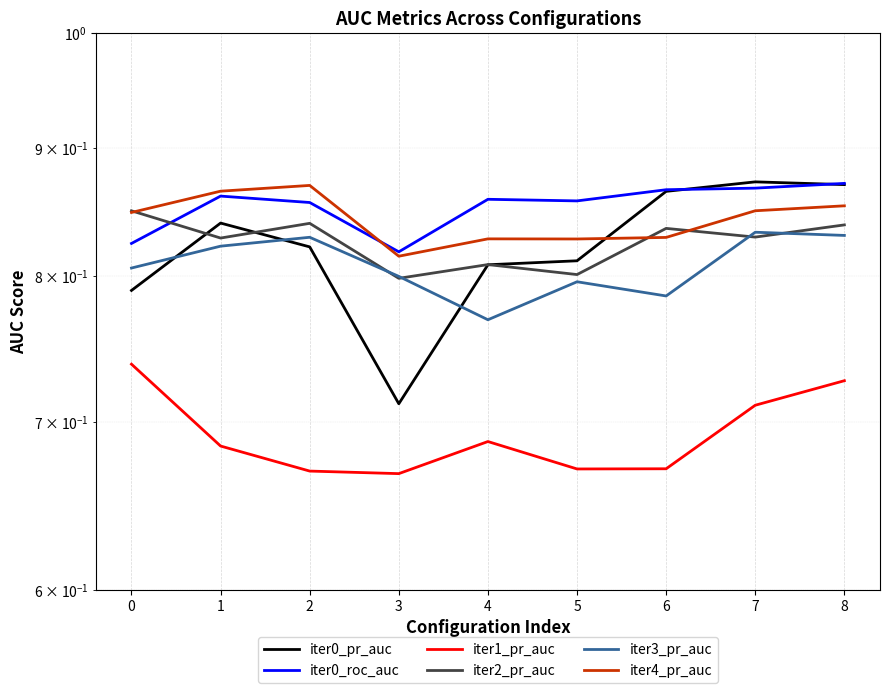

Reading left to right, what are all the values shown in this chart?

iter0_pr_auc: 0.8	0.8	0.8	0.7	0.8	0.8	0.9	0.9	0.9
iter0_roc_auc: 0.8	0.9	0.9	0.8	0.9	0.9	0.9	0.9	0.9
iter1_pr_auc: 0.7	0.7	0.7	0.7	0.7	0.7	0.7	0.7	0.7
iter2_pr_auc: 0.8	0.8	0.8	0.8	0.8	0.8	0.8	0.8	0.8
iter3_pr_auc: 0.8	0.8	0.8	0.8	0.8	0.8	0.8	0.8	0.8
iter4_pr_auc: 0.8	0.9	0.9	0.8	0.8	0.8	0.8	0.8	0.9